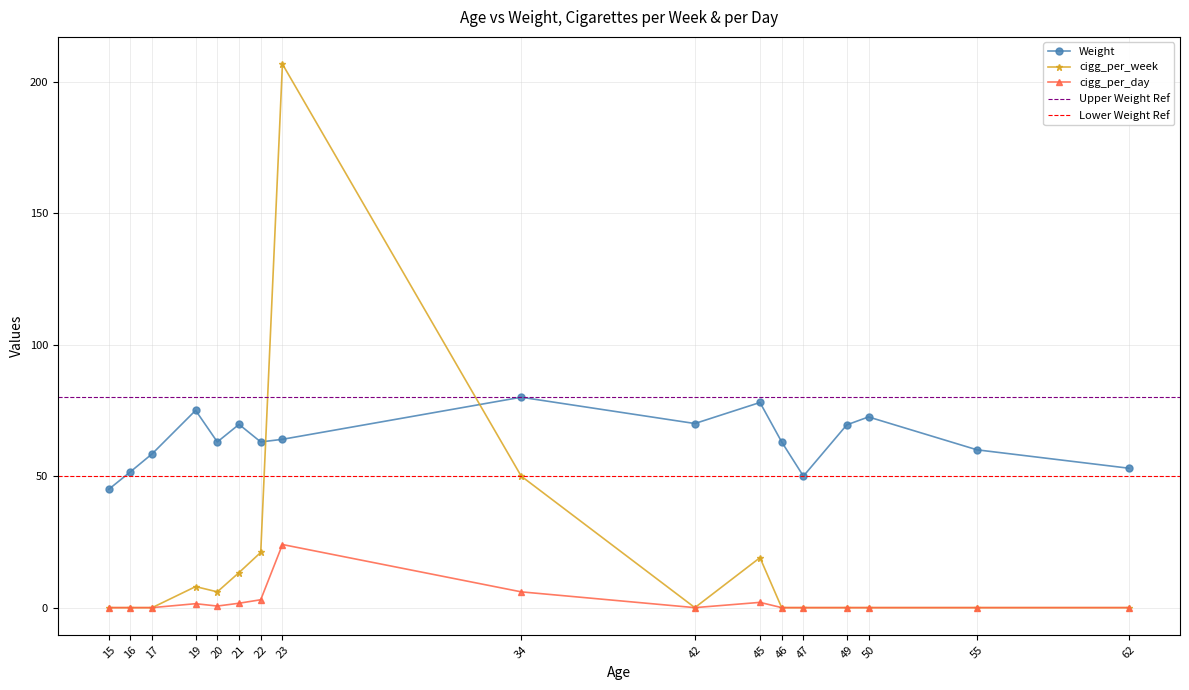

At 17, list the series in order from smallest to largest.

cigg_per_week, cigg_per_day, Weight